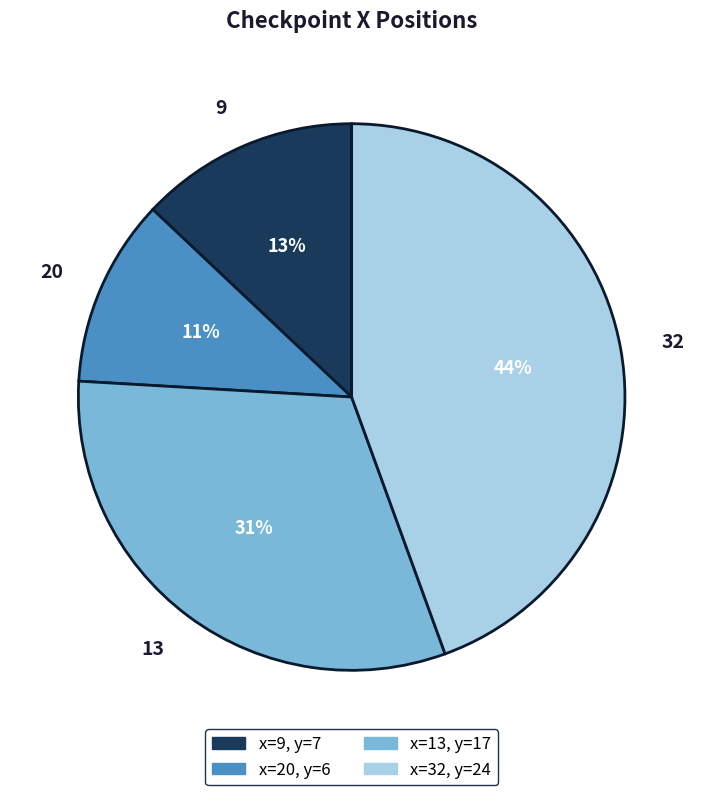

Combined, do 13 and 9 account for over 50%?

No